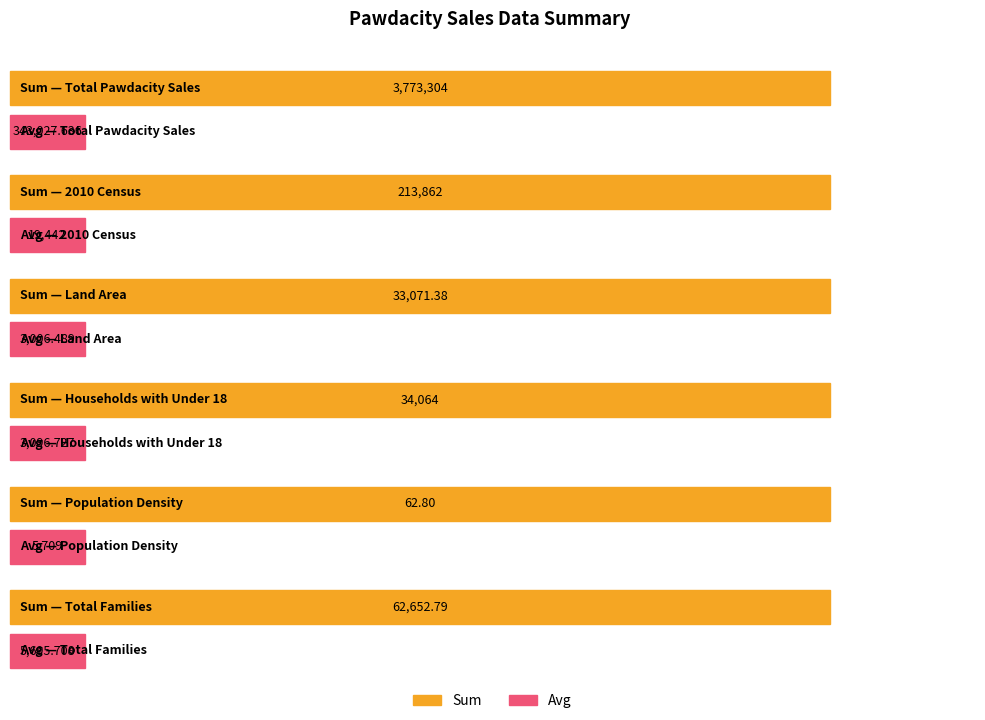

What is the difference between the Sum values at Households with Under 18 and Total Families?

28588.8